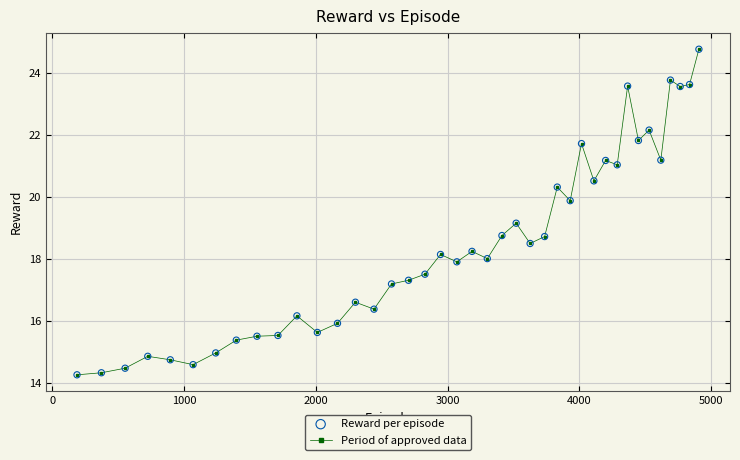

What is the smallest value displayed?

14.3